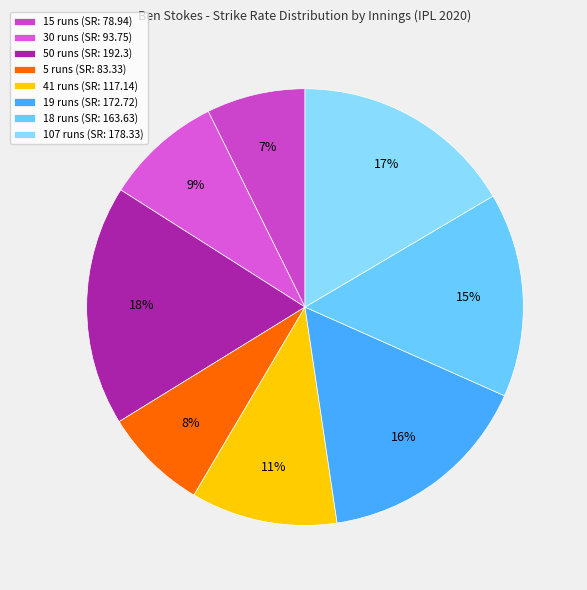

Which category has the smallest portion of the pie?

15 runs